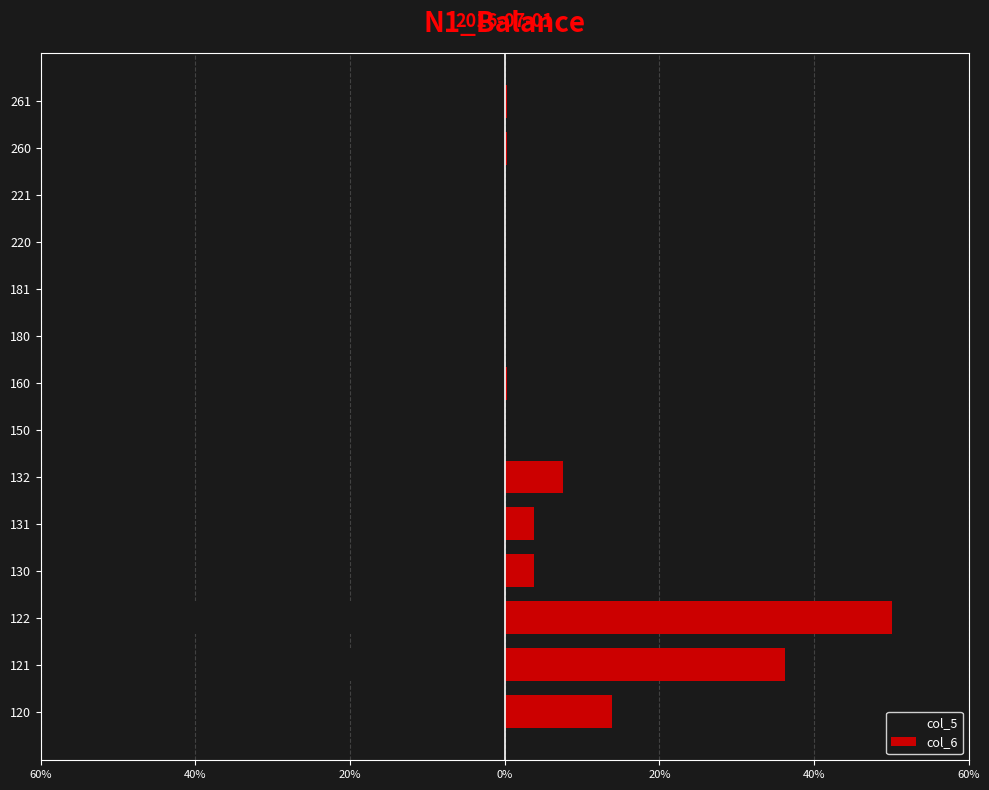

What is the greatest value displayed?

50.0